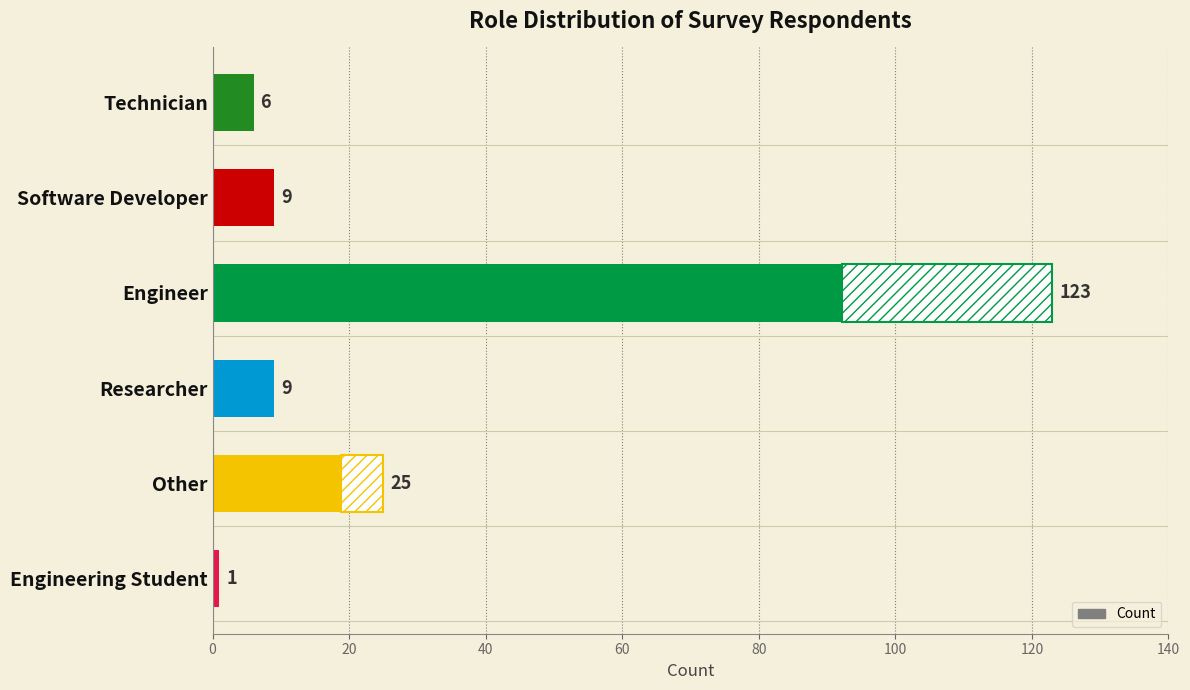

How many values are below 9?

2